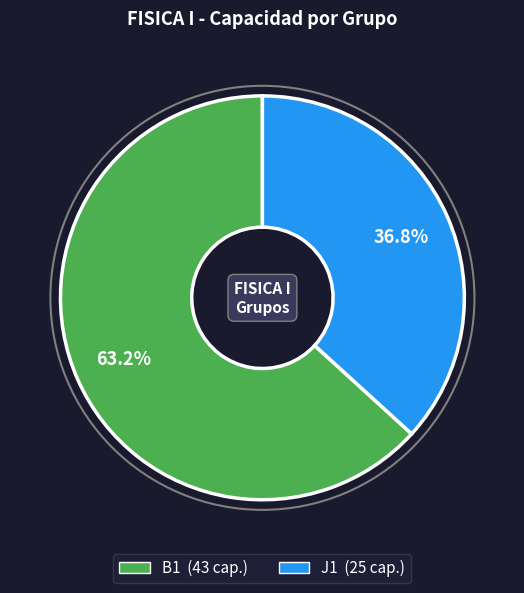

Which slice is the smallest?

J1